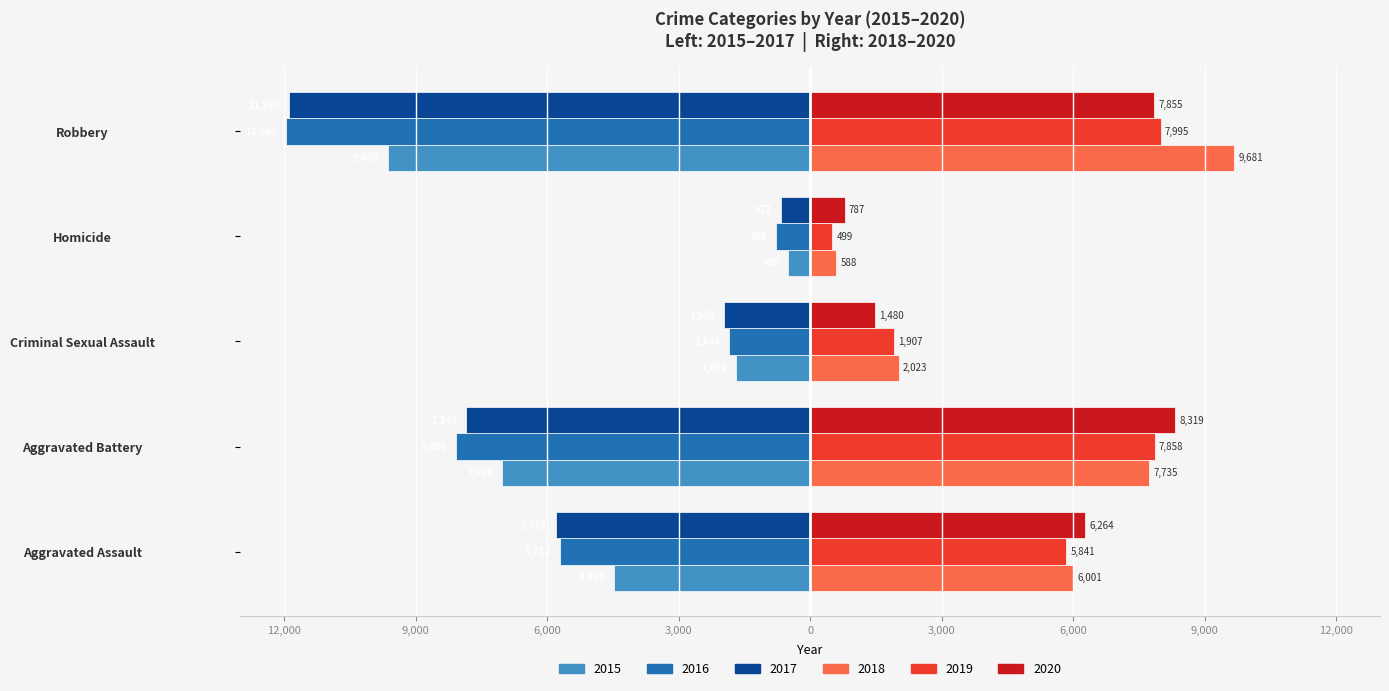

What are all the series names shown in the legend?

2015, 2016, 2017, 2018, 2019, 2020